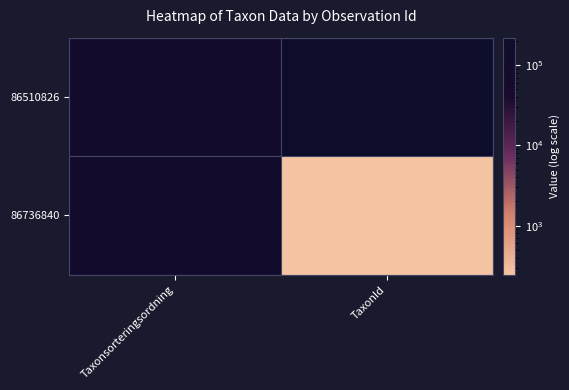

What is the total value across all series at TaxonId?

220120